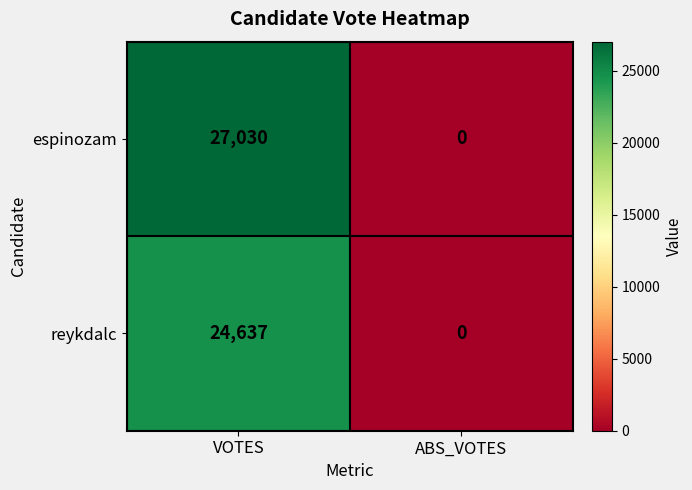

The reykdalc series shows 24637 at VOTES. True or false?

True